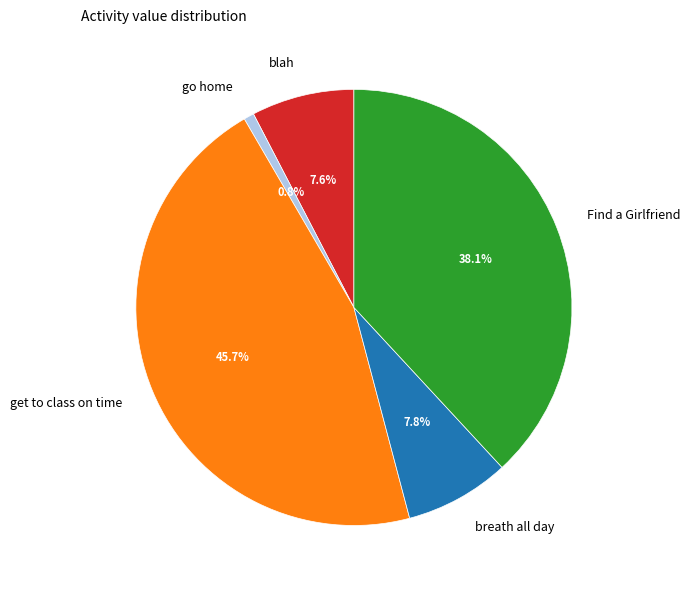

What is the smallest slice in the pie chart?

go home